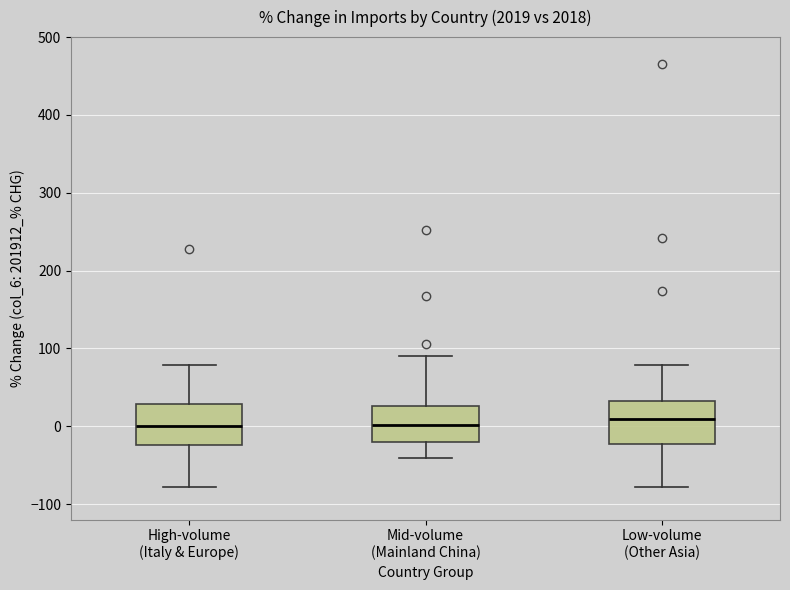

Reading left to right, transcribe this box plot: for each box, give where its median line is, the range the box spans, and where its two whiskers end, as read against the y-axis. The values are not printed on the chart, so give them approximately, as read against the axis.

High-volume (Italy & Europe): median 0, box -20 to 30, whiskers -80 to 80
Mid-volume (Mainland China): median 0, box -20 to 30, whiskers -40 to 90
Low-volume (Other Asia): median 10, box -20 to 30, whiskers -80 to 80